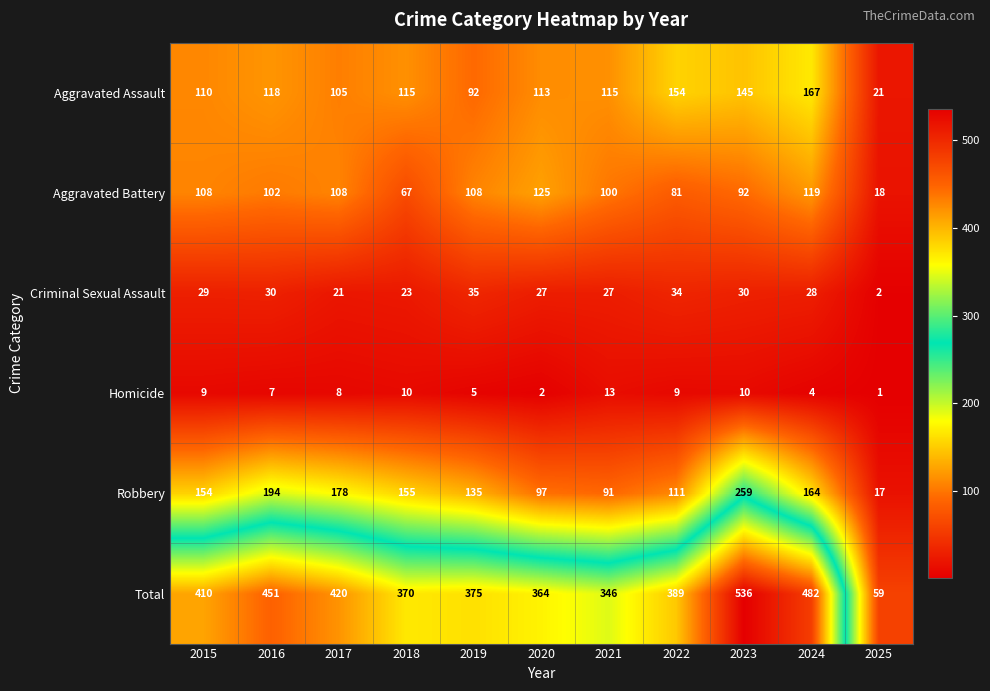

The Aggravated Assault series shows 145 at 2023. True or false?

True